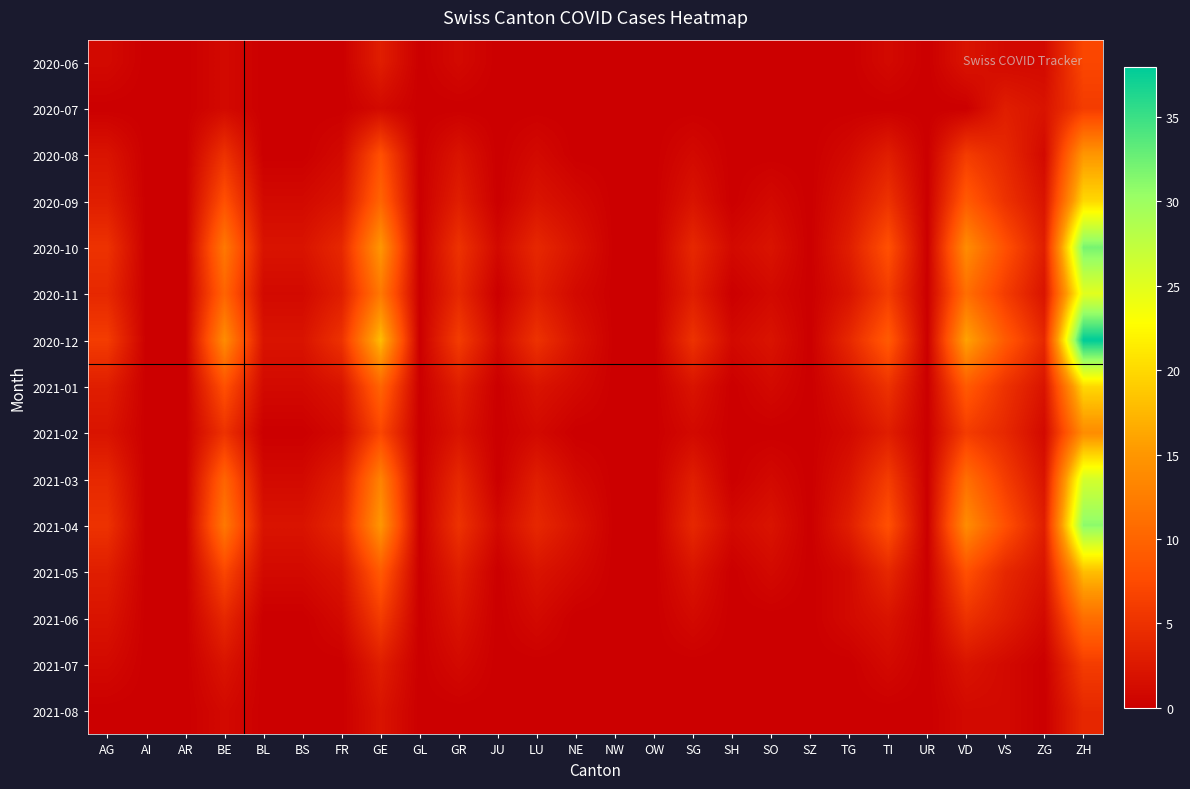

Reading right to left, extract all data points from this chart.

2020-06: ZH=7	ZG=1	VS=1	VD=2	UR=0	TI=1	TG=0	SZ=0	SO=0	SH=0	SG=0	OW=0	NW=0	NE=0	LU=0	JU=0	GR=1	GL=0	GE=3	FR=0	BS=0	BL=0	BE=1	AR=0	AI=0	AG=1
2020-07: ZH=6	ZG=2	VS=3	VD=0	UR=0	TI=0	TG=0	SZ=0	SO=0	SH=0	SG=0	OW=0	NW=0	NE=0	LU=0	JU=0	GR=0	GL=0	GE=1	FR=0	BS=0	BL=0	BE=1	AR=0	AI=0	AG=0
2020-08: ZH=15	ZG=1	VS=4	VD=6	UR=0	TI=3	TG=1	SZ=0	SO=0	SH=0	SG=1	OW=0	NW=0	NE=0	LU=1	JU=0	GR=2	GL=0	GE=8	FR=1	BS=0	BL=0	BE=5	AR=0	AI=0	AG=2
2020-09: ZH=20	ZG=2	VS=5	VD=9	UR=0	TI=5	TG=2	SZ=0	SO=1	SH=0	SG=2	OW=0	NW=0	NE=1	LU=2	JU=0	GR=3	GL=0	GE=10	FR=2	BS=1	BL=1	BE=8	AR=0	AI=0	AG=3
2020-10: ZH=32	ZG=3	VS=8	VD=14	UR=0	TI=8	TG=3	SZ=0	SO=2	SH=1	SG=4	OW=0	NW=0	NE=2	LU=4	JU=1	GR=5	GL=0	GE=15	FR=4	BS=2	BL=2	BE=12	AR=0	AI=0	AG=5
2020-11: ZH=25	ZG=2	VS=6	VD=11	UR=0	TI=6	TG=2	SZ=0	SO=1	SH=0	SG=3	OW=0	NW=0	NE=1	LU=3	JU=0	GR=4	GL=0	GE=12	FR=3	BS=1	BL=1	BE=10	AR=0	AI=0	AG=4
2020-12: ZH=38	ZG=4	VS=9	VD=16	UR=0	TI=9	TG=4	SZ=0	SO=2	SH=1	SG=5	OW=0	NW=0	NE=2	LU=5	JU=1	GR=6	GL=0	GE=18	FR=5	BS=2	BL=2	BE=14	AR=0	AI=0	AG=6
2021-01: ZH=20	ZG=2	VS=5	VD=9	UR=0	TI=5	TG=2	SZ=0	SO=1	SH=0	SG=2	OW=0	NW=0	NE=1	LU=2	JU=0	GR=3	GL=0	GE=10	FR=2	BS=1	BL=1	BE=8	AR=0	AI=0	AG=3
2021-02: ZH=14	ZG=1	VS=4	VD=6	UR=0	TI=3	TG=1	SZ=0	SO=0	SH=0	SG=1	OW=0	NW=0	NE=0	LU=1	JU=0	GR=2	GL=0	GE=7	FR=1	BS=0	BL=0	BE=5	AR=0	AI=0	AG=2
2021-03: ZH=26	ZG=2	VS=6	VD=11	UR=0	TI=6	TG=2	SZ=0	SO=1	SH=0	SG=3	OW=0	NW=0	NE=1	LU=3	JU=0	GR=4	GL=0	GE=13	FR=3	BS=1	BL=1	BE=10	AR=0	AI=0	AG=4
2021-04: ZH=31	ZG=3	VS=8	VD=14	UR=0	TI=8	TG=3	SZ=0	SO=2	SH=1	SG=4	OW=0	NW=0	NE=2	LU=4	JU=1	GR=5	GL=0	GE=15	FR=4	BS=2	BL=2	BE=12	AR=0	AI=0	AG=5
2021-05: ZH=18	ZG=2	VS=4	VD=8	UR=0	TI=4	TG=1	SZ=0	SO=1	SH=0	SG=2	OW=0	NW=0	NE=1	LU=2	JU=0	GR=3	GL=0	GE=9	FR=2	BS=1	BL=1	BE=7	AR=0	AI=0	AG=3
2021-06: ZH=11	ZG=1	VS=3	VD=5	UR=0	TI=2	TG=1	SZ=0	SO=0	SH=0	SG=1	OW=0	NW=0	NE=0	LU=1	JU=0	GR=2	GL=0	GE=6	FR=1	BS=0	BL=0	BE=4	AR=0	AI=0	AG=2
2021-07: ZH=6	ZG=0	VS=1	VD=2	UR=0	TI=1	TG=0	SZ=0	SO=0	SH=0	SG=0	OW=0	NW=0	NE=0	LU=0	JU=0	GR=1	GL=0	GE=3	FR=0	BS=0	BL=0	BE=2	AR=0	AI=0	AG=1
2021-08: ZH=4	ZG=0	VS=1	VD=1	UR=0	TI=0	TG=0	SZ=0	SO=0	SH=0	SG=0	OW=0	NW=0	NE=0	LU=0	JU=0	GR=0	GL=0	GE=2	FR=0	BS=0	BL=0	BE=1	AR=0	AI=0	AG=0